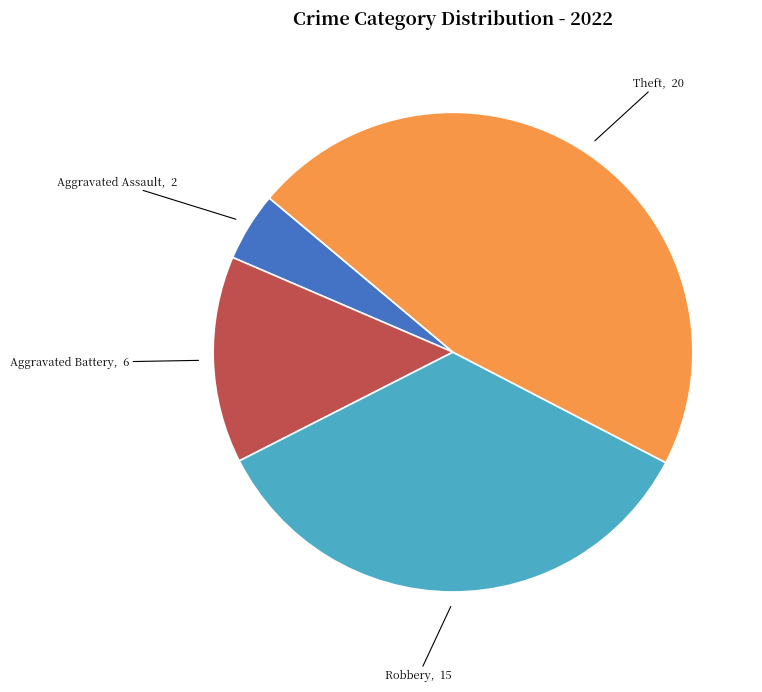

True or false: Robbery accounts for 35% of the total.

True